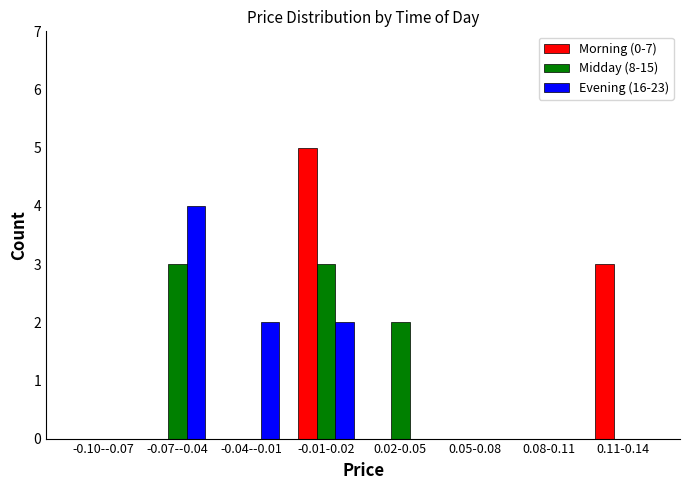

Reading left to right, list all the values displayed in this chart.

Morning (0-7): -0.10--0.07=0	-0.07--0.04=0	-0.04--0.01=0	-0.01-0.02=5	0.02-0.05=0	0.05-0.08=0	0.08-0.11=0	0.11-0.14=3
Midday (8-15): -0.10--0.07=0	-0.07--0.04=3	-0.04--0.01=0	-0.01-0.02=3	0.02-0.05=2	0.05-0.08=0	0.08-0.11=0	0.11-0.14=0
Evening (16-23): -0.10--0.07=0	-0.07--0.04=4	-0.04--0.01=2	-0.01-0.02=2	0.02-0.05=0	0.05-0.08=0	0.08-0.11=0	0.11-0.14=0